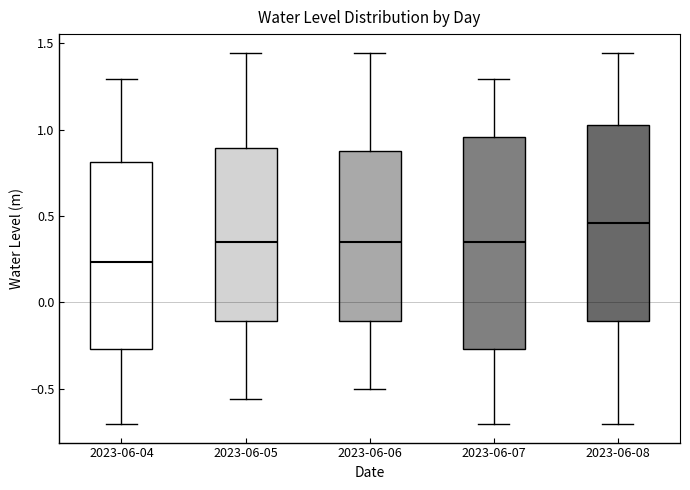

Comparing the boxes themselves (not the whiskers), which one is the tallest?

2023-06-07